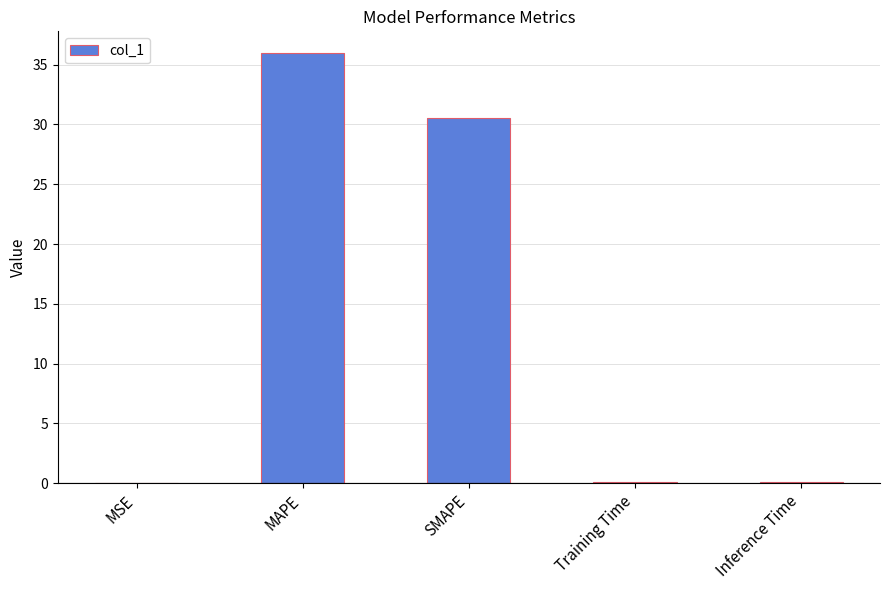

How many series are shown in this chart?

1